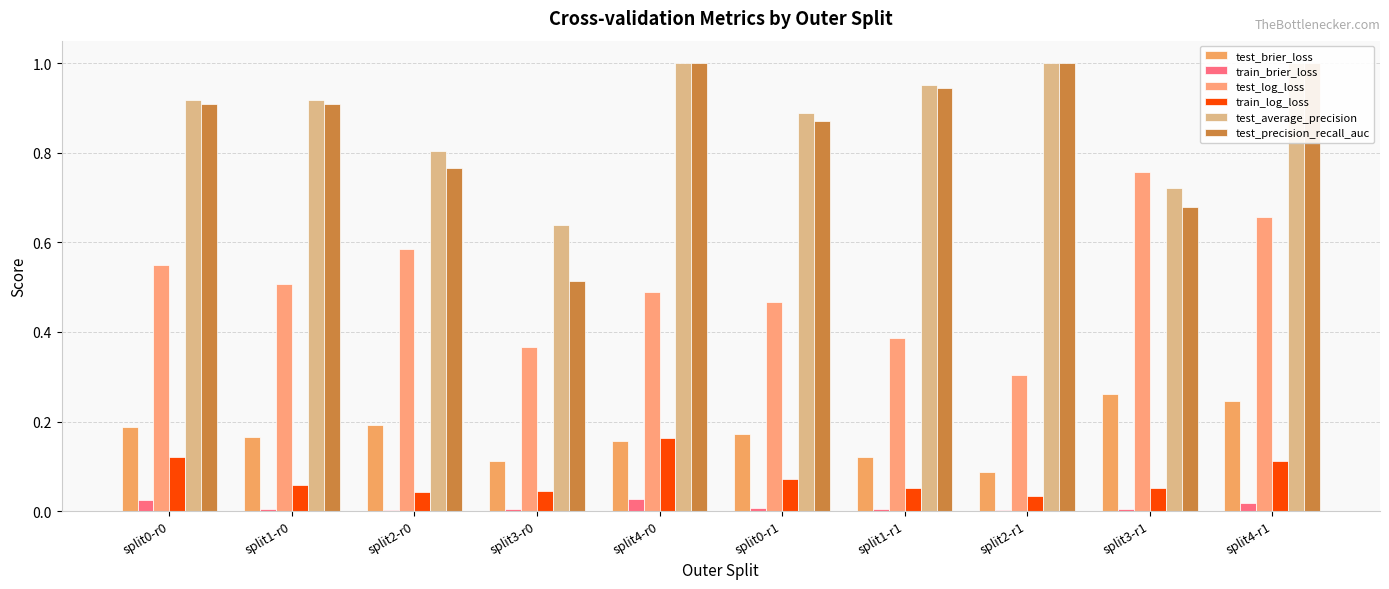

Reading right to left, extract all data points from this chart.

test_brier_loss: split4-r1=0.2	split3-r1=0.3	split2-r1=0.1	split1-r1=0.1	split0-r1=0.2	split4-r0=0.2	split3-r0=0.1	split2-r0=0.2	split1-r0=0.2	split0-r0=0.2
train_brier_loss: split4-r1=0.0	split3-r1=0.0	split2-r1=0.0	split1-r1=0.0	split0-r1=0.0	split4-r0=0.0	split3-r0=0.0	split2-r0=0.0	split1-r0=0.0	split0-r0=0.0
test_log_loss: split4-r1=0.7	split3-r1=0.8	split2-r1=0.3	split1-r1=0.4	split0-r1=0.5	split4-r0=0.5	split3-r0=0.4	split2-r0=0.6	split1-r0=0.5	split0-r0=0.6
train_log_loss: split4-r1=0.1	split3-r1=0.1	split2-r1=0.0	split1-r1=0.1	split0-r1=0.1	split4-r0=0.2	split3-r0=0.0	split2-r0=0.0	split1-r0=0.1	split0-r0=0.1
test_average_precision: split4-r1=1.0	split3-r1=0.7	split2-r1=1.0	split1-r1=0.9	split0-r1=0.9	split4-r0=1.0	split3-r0=0.6	split2-r0=0.8	split1-r0=0.9	split0-r0=0.9
test_precision_recall_auc: split4-r1=1.0	split3-r1=0.7	split2-r1=1.0	split1-r1=0.9	split0-r1=0.9	split4-r0=1.0	split3-r0=0.5	split2-r0=0.8	split1-r0=0.9	split0-r0=0.9